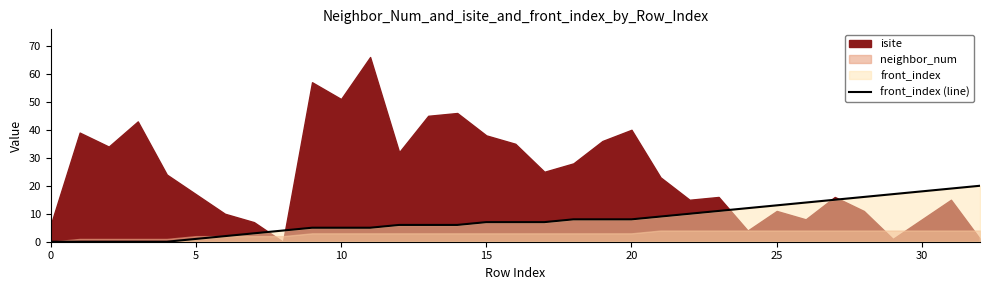

Reading left to right, extract all data points from this chart.

0	0	0	0	0	1	2	3	4	5	5	5	6	6	6	7	7	7	8	8	8	9	10	11	12	13	14	15	16	17	18	19	20